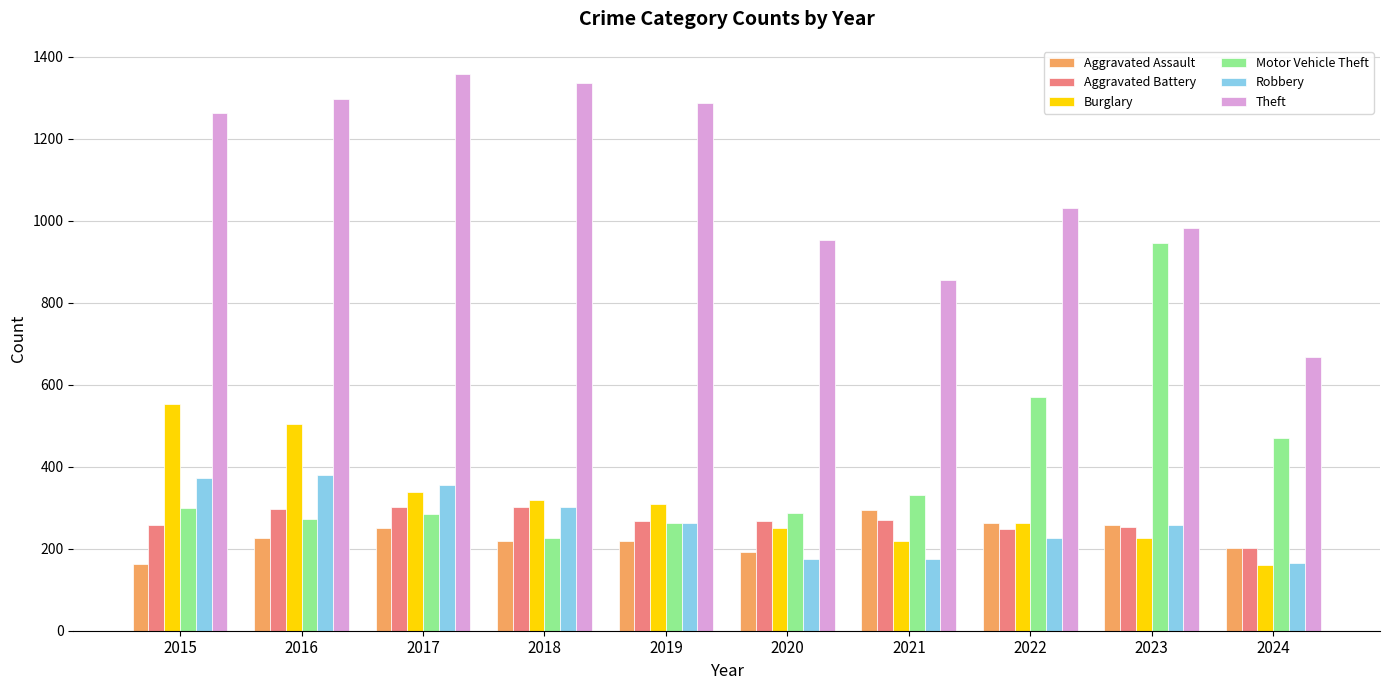

Between 2017 and 2018, which series saw the biggest shift?

Motor Vehicle Theft